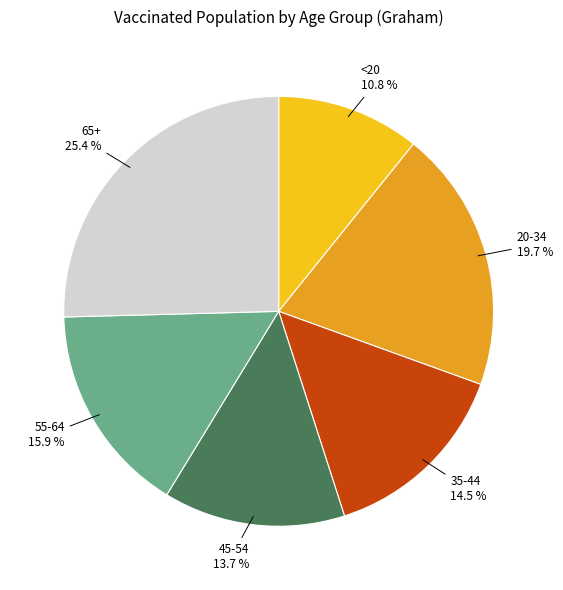

Rank the categories by value from lowest to highest.

<20, 45-54, 35-44, 55-64, 20-34, 65+